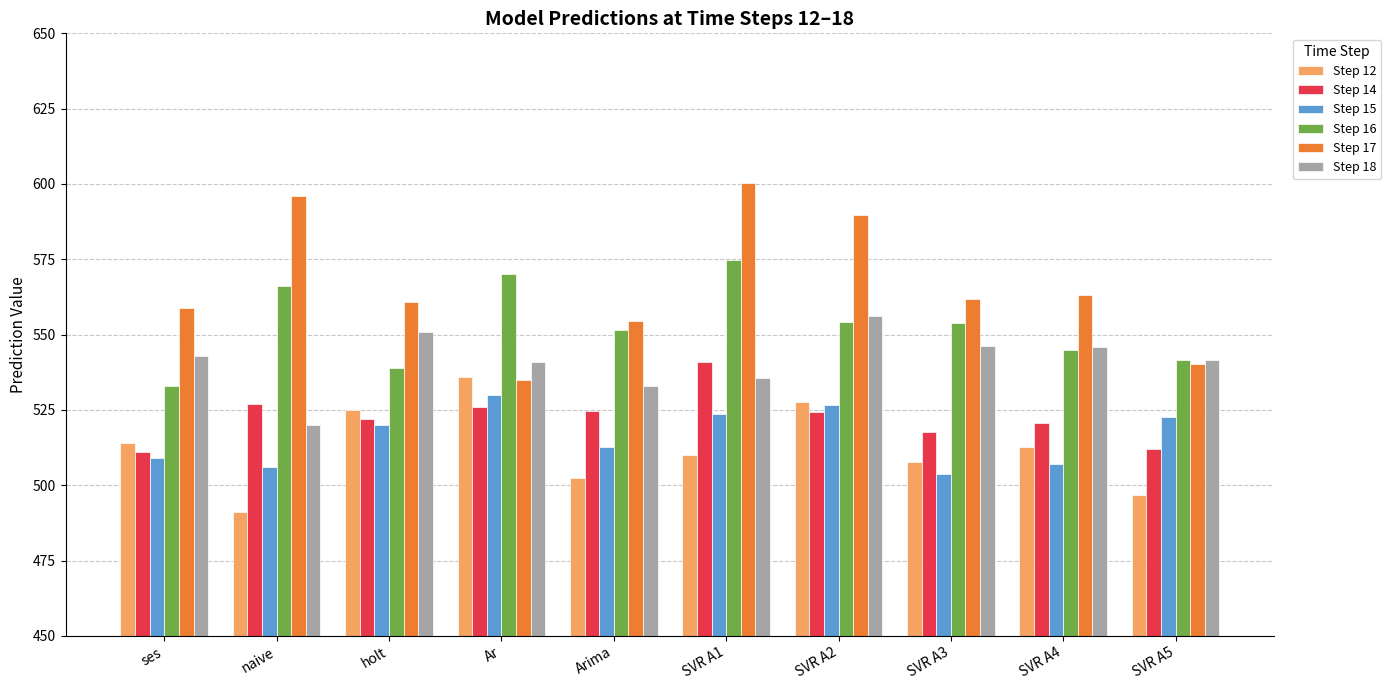

What is the approximate value of Step 15 at naive?

506.0